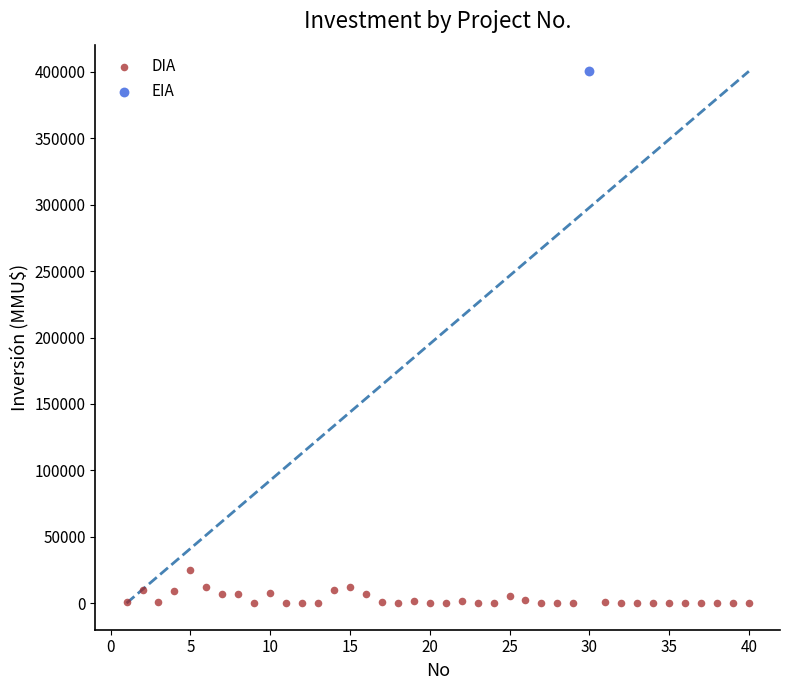

What are all the series names shown in the legend?

DIA, EIA